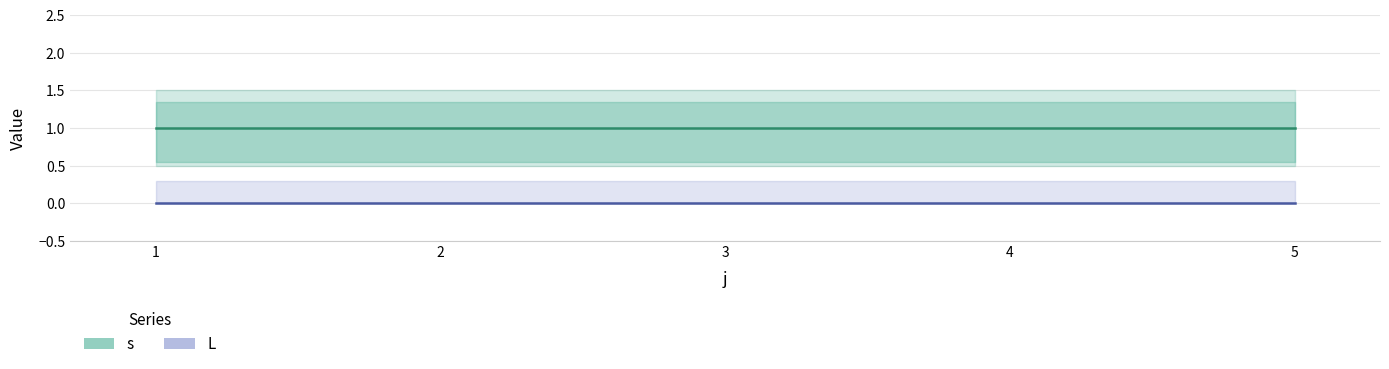

Is it true that L equals 0 at 1?

True